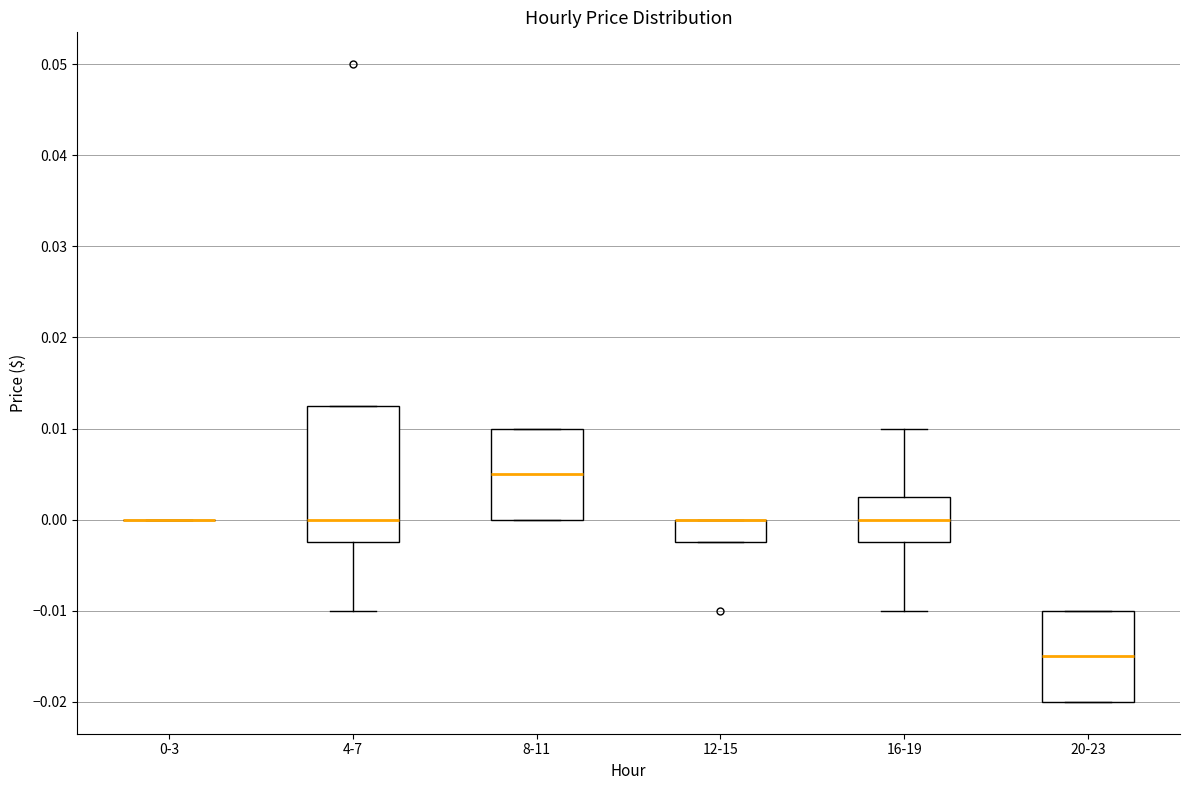

Which box is the tallest, from its lower edge to its upper edge?

4-7